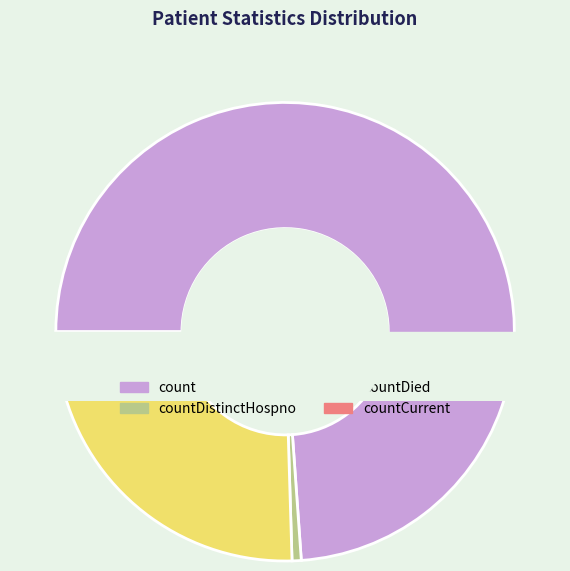

What is the change in value from countDistinctHospno to countCurrent?

+470